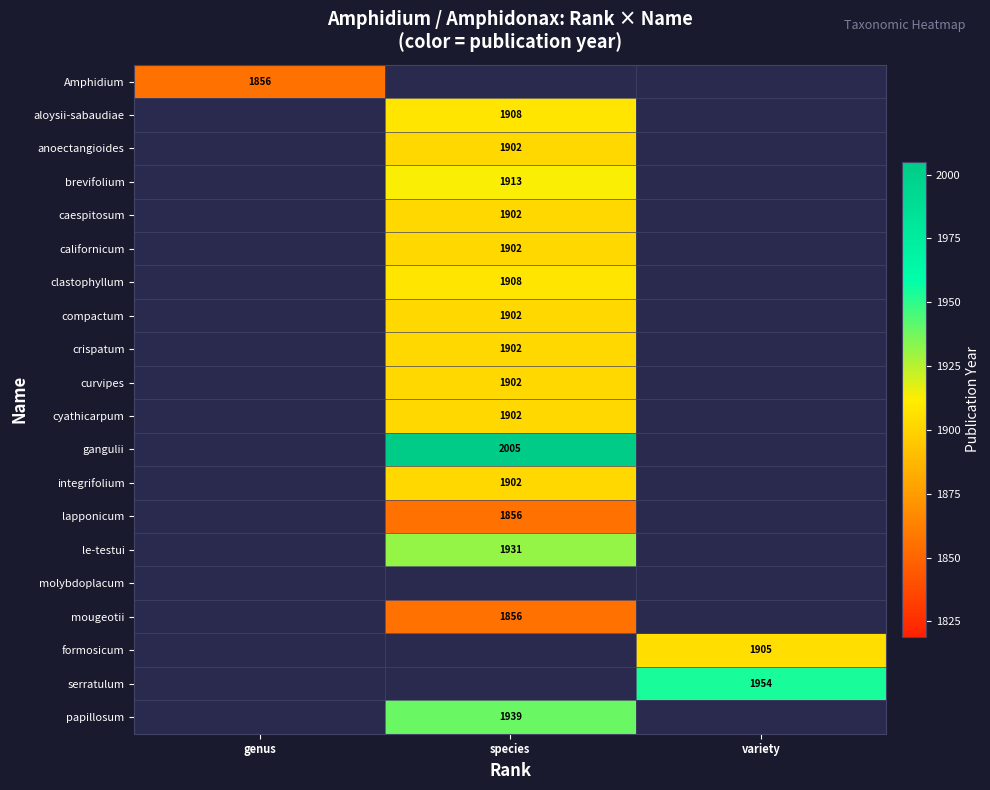

The mougeotii series shows 1856 at species. True or false?

True